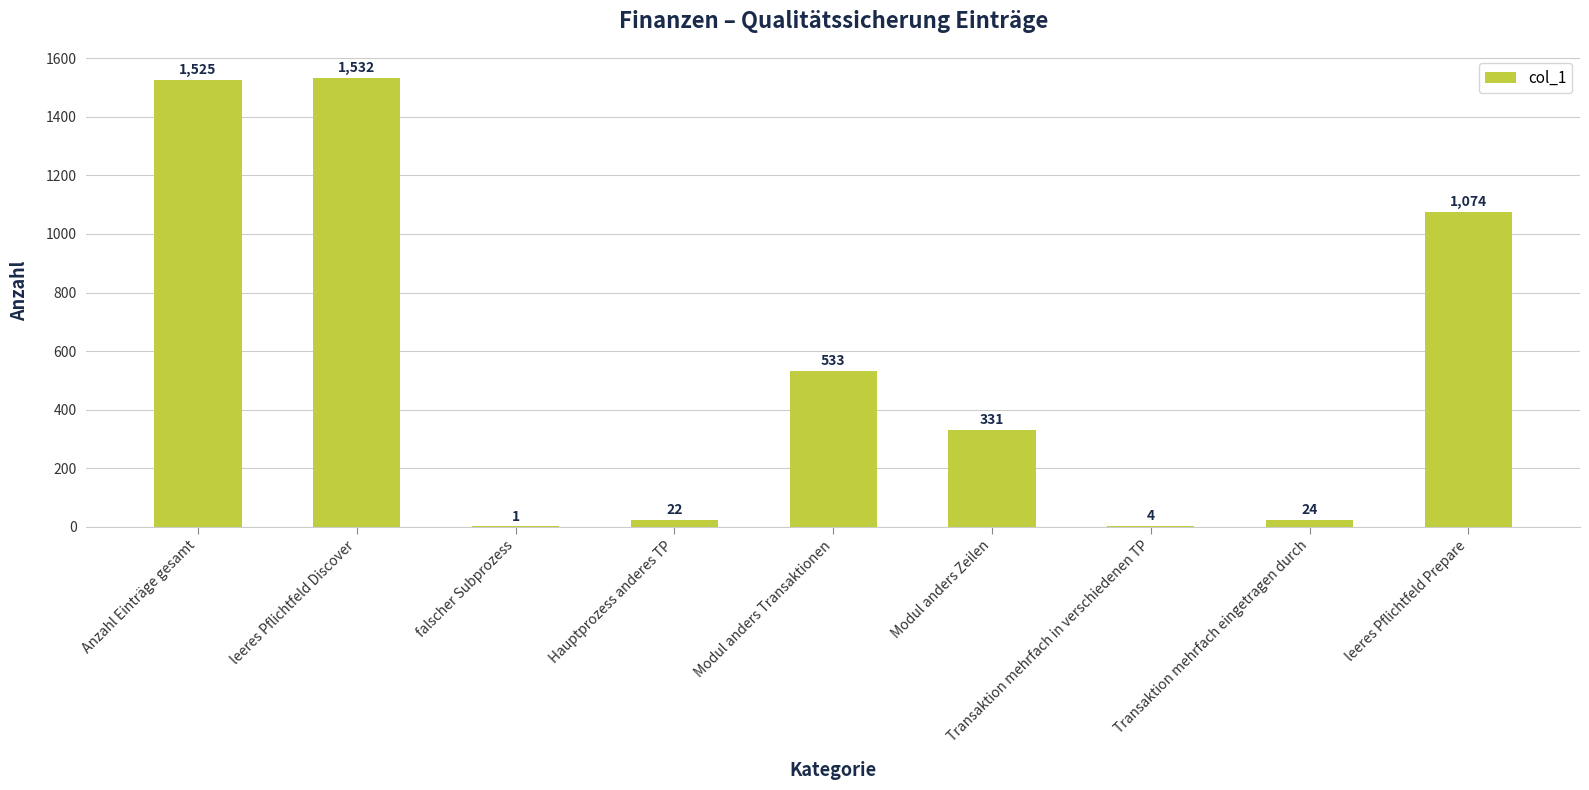

The value at Anzahl Einträge gesamt is 1525. True or false?

True